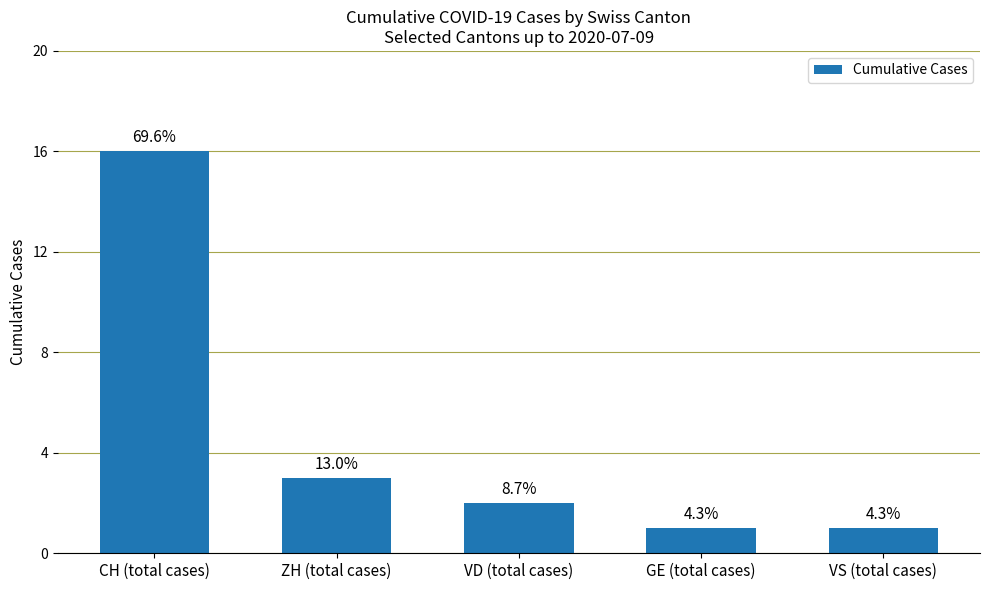

Does the chart contain any negative values?

No